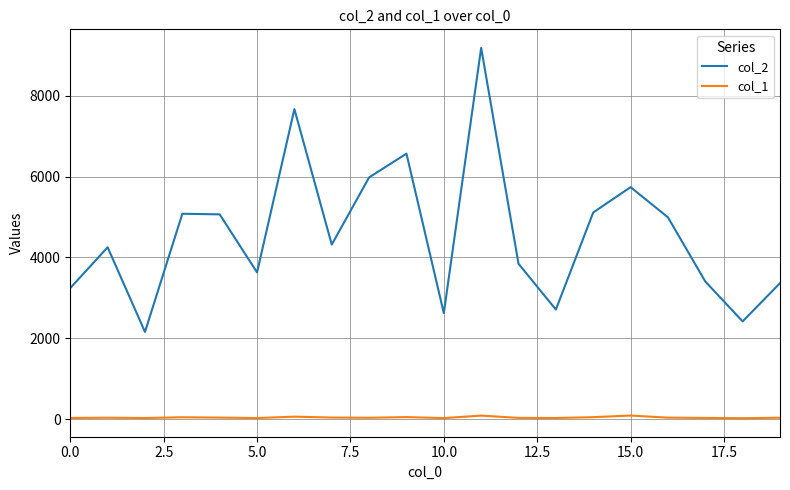

True or false: col_2 and col_1 cross at least once.

False